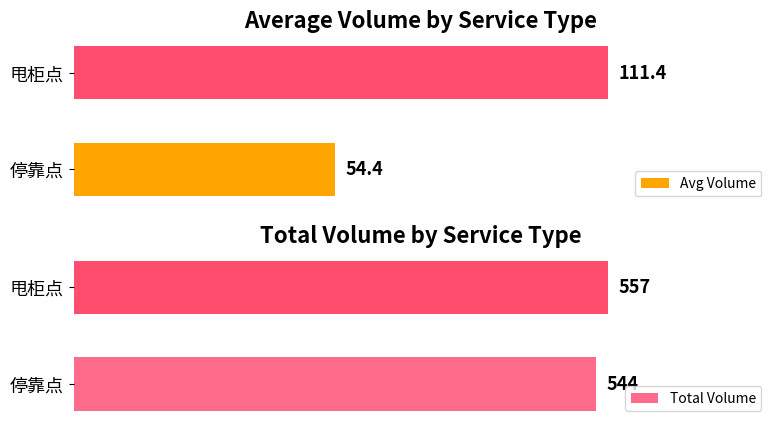

How many data points does each series have?

2